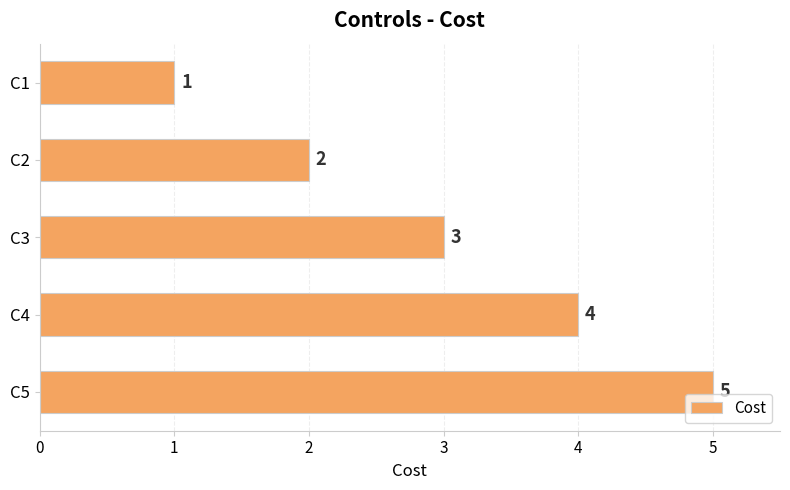

Are the bars horizontal?

Yes